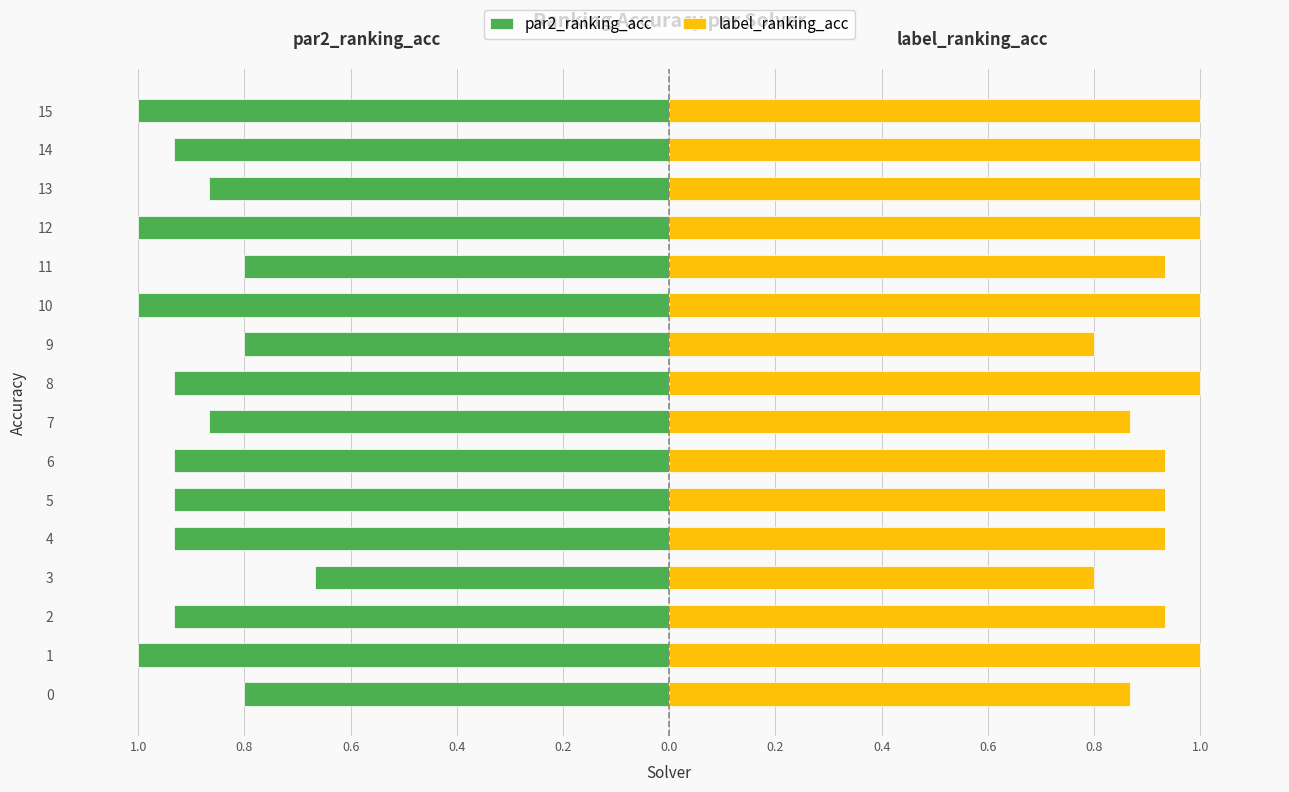

What is the label of the 12th bar from the left?

11